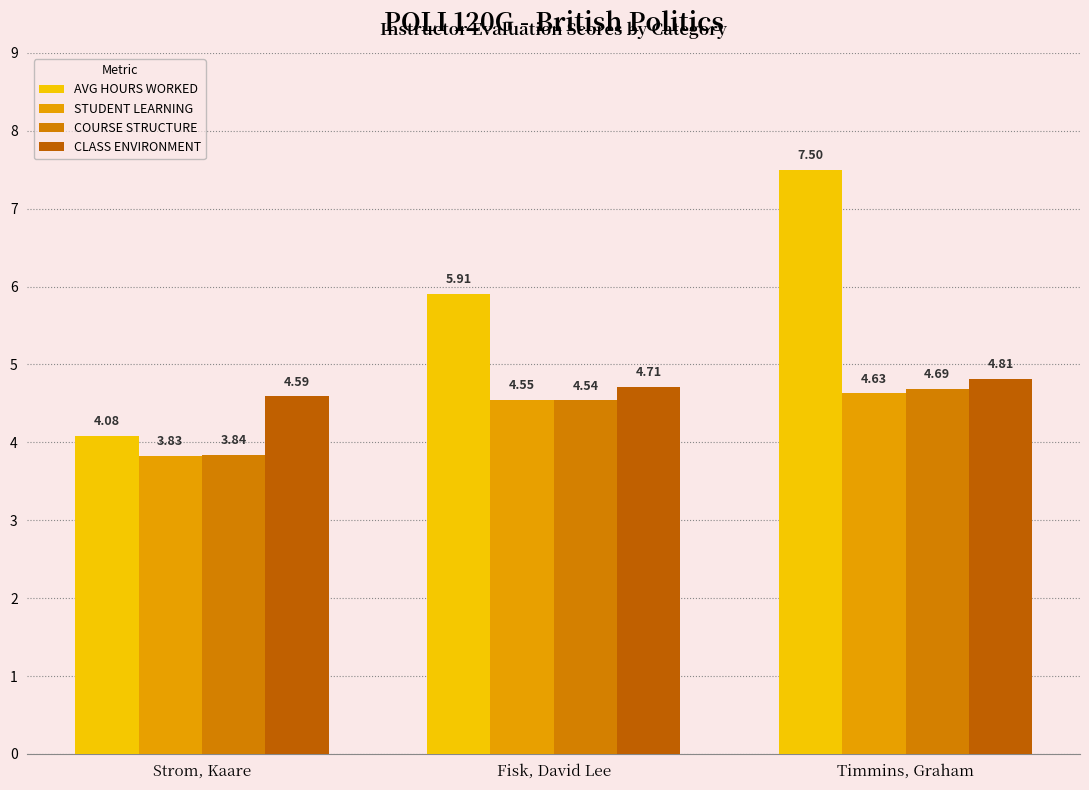

Which label corresponds to the smallest value in the chart?

Strom, Kaare